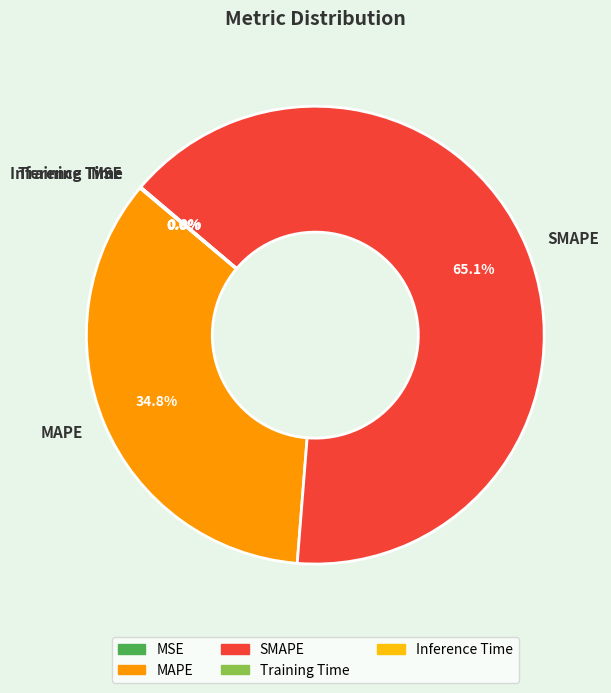

Is there a majority slice in this chart?

Yes